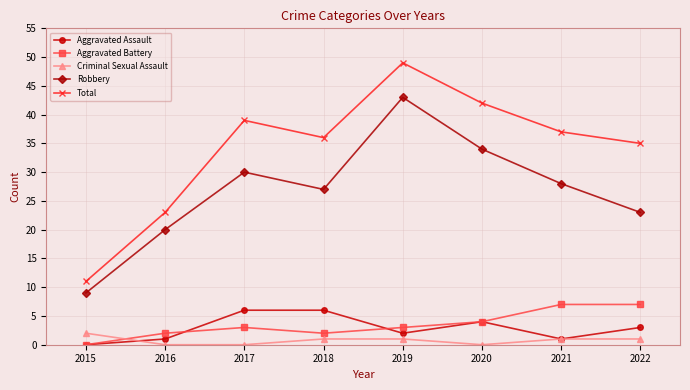

Reading right to left, transcribe all the data shown in this chart.

Aggravated Assault: 2022=3	2021=1	2020=4	2019=2	2018=6	2017=6	2016=1	2015=0
Aggravated Battery: 2022=7	2021=7	2020=4	2019=3	2018=2	2017=3	2016=2	2015=0
Criminal Sexual Assault: 2022=1	2021=1	2020=0	2019=1	2018=1	2017=0	2016=0	2015=2
Robbery: 2022=23	2021=28	2020=34	2019=43	2018=27	2017=30	2016=20	2015=9
Total: 2022=35	2021=37	2020=42	2019=49	2018=36	2017=39	2016=23	2015=11